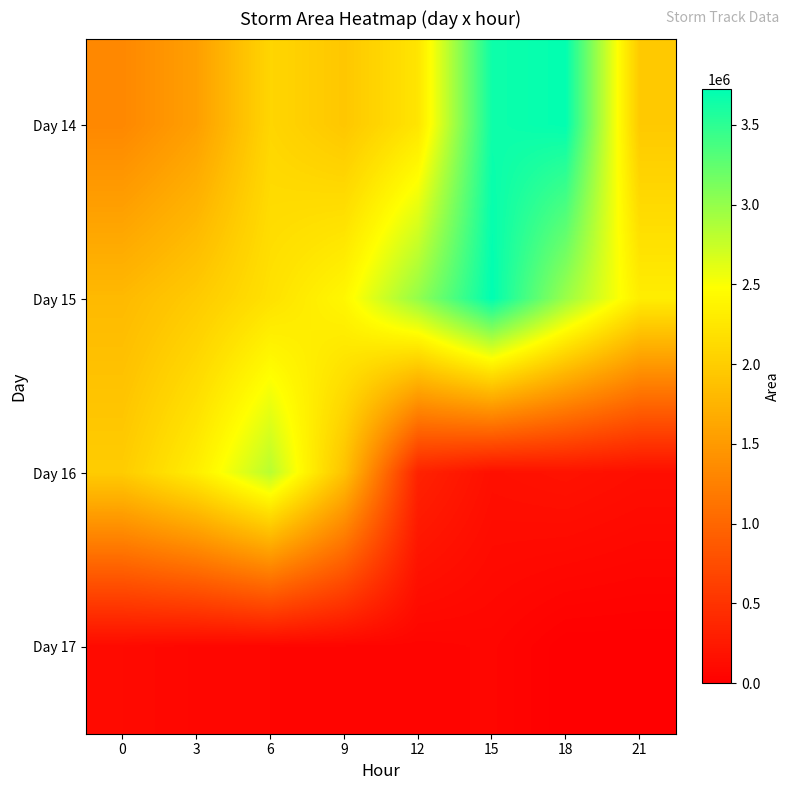

Which label corresponds to the largest value in the chart?

15